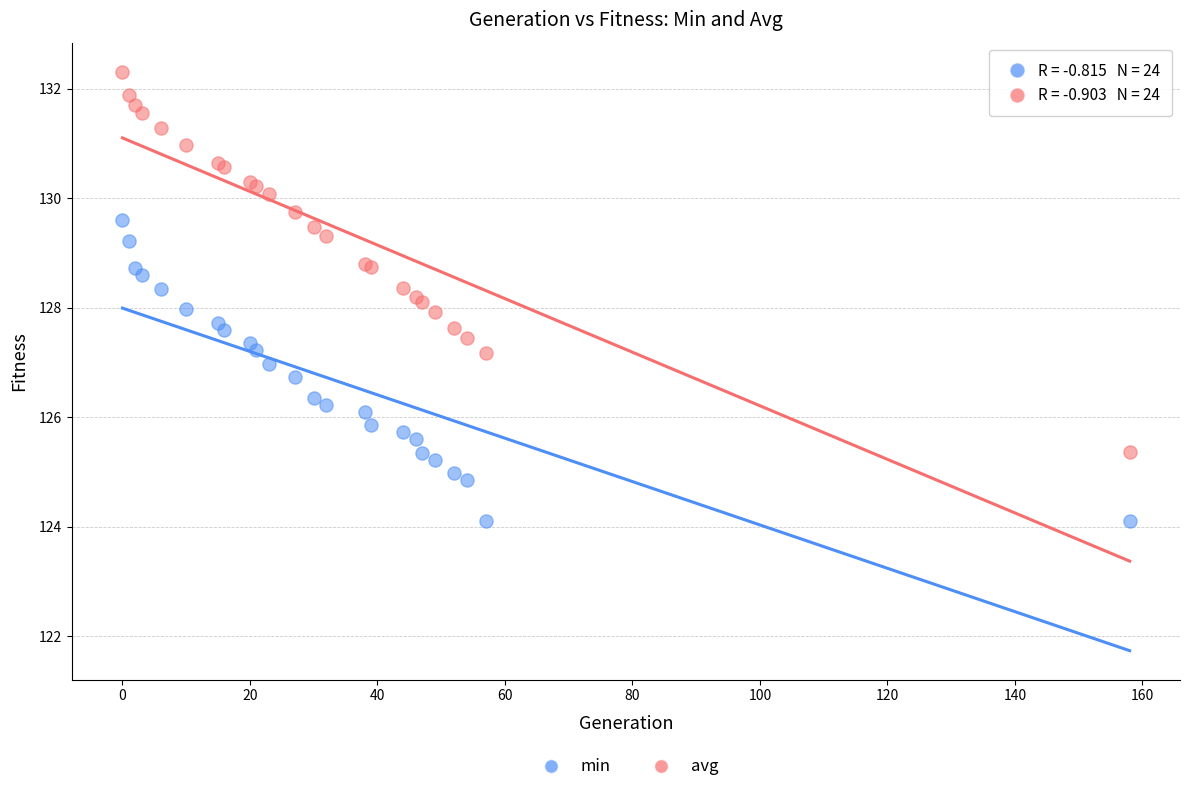

Which series has the widest spread of Y values?

avg